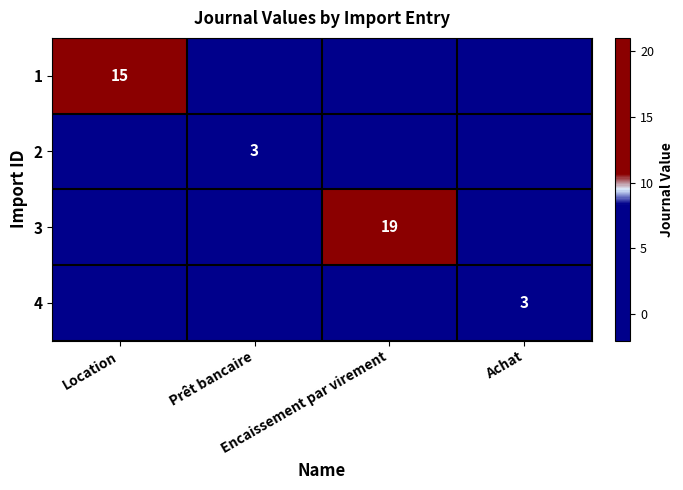

What is the spread (max minus min) of values at Achat?

3